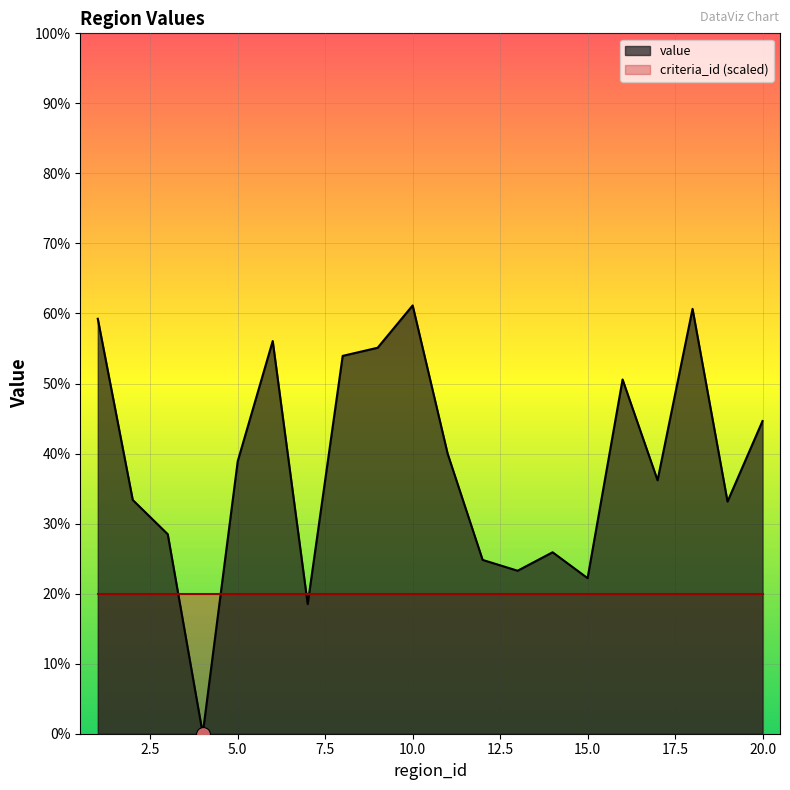

Between 10 and 9, which is larger?

10